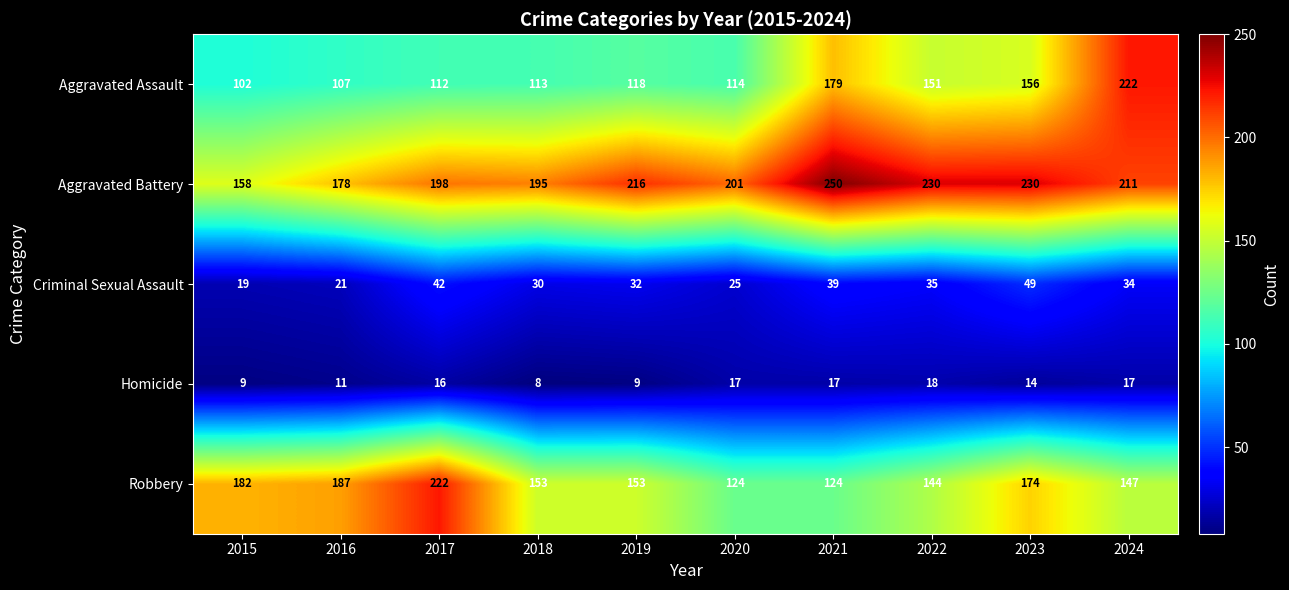

Which series has the widest spread of values?

Aggravated Assault